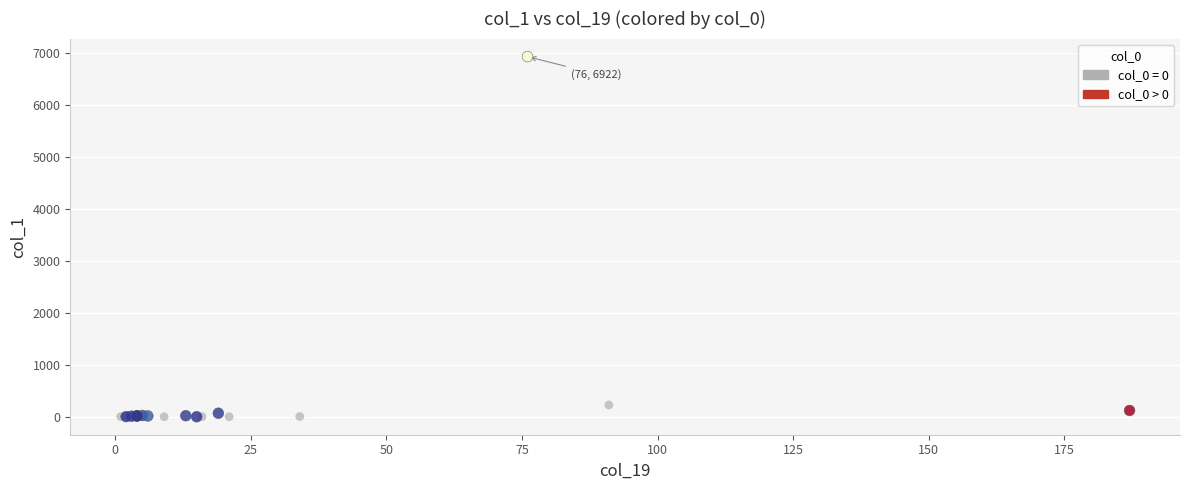

Which series has the widest spread of Y values?

col_0 > 0